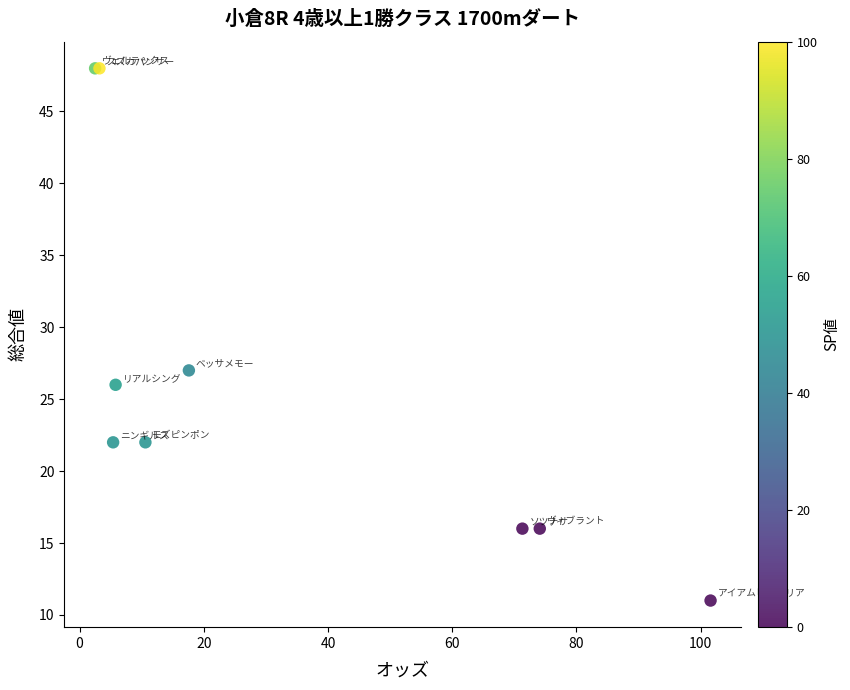

What Y value in the scatter plot is closest to 29?

27